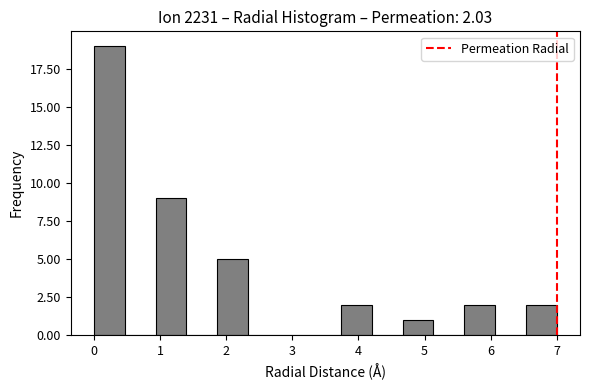

Over which range of the x-axis is the bar tallest?

0.0 to 0.5